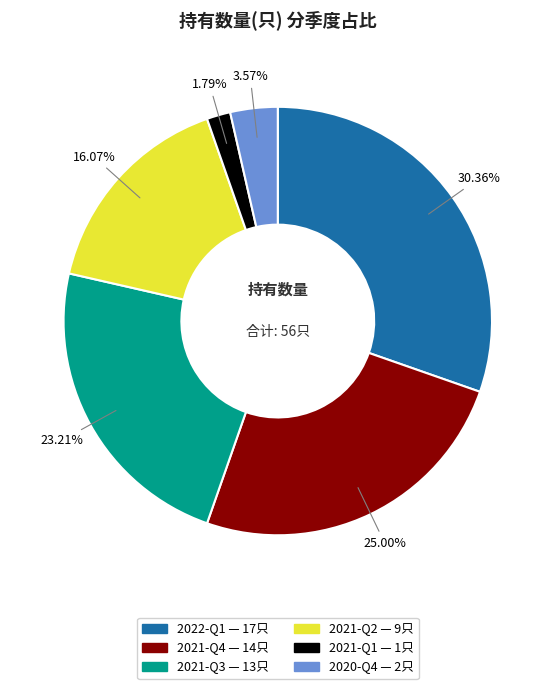

Count the number of slices in the pie.

6